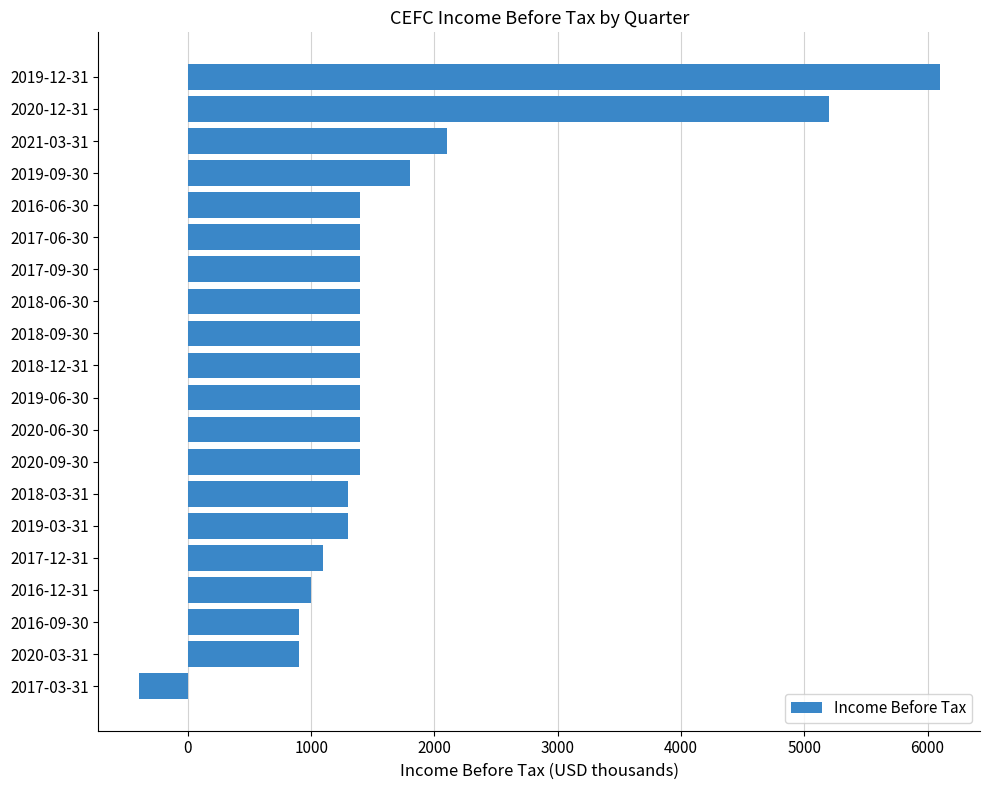

How many data points does each series have?

20